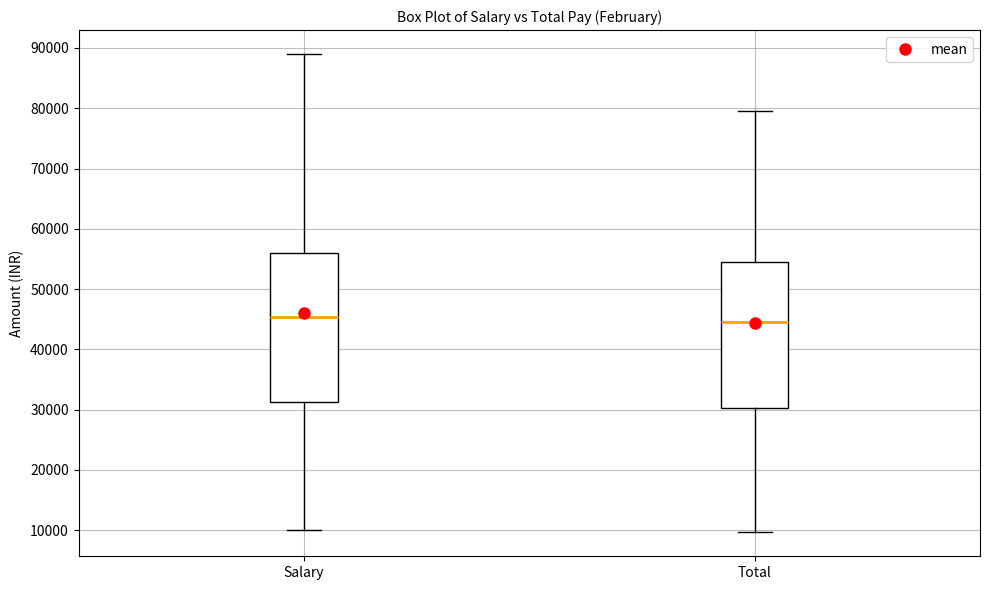

Reading left to right, transcribe this box plot: for each box, give where its median line is, the range the box spans, and where its two whiskers end, as read against the y-axis. The values are not printed on the chart, so give them approximately, as read against the axis.

Salary: median 45000, box 31000 to 56000, whiskers 10000 to 89000
Total: median 45000, box 30000 to 55000, whiskers 10000 to 79000